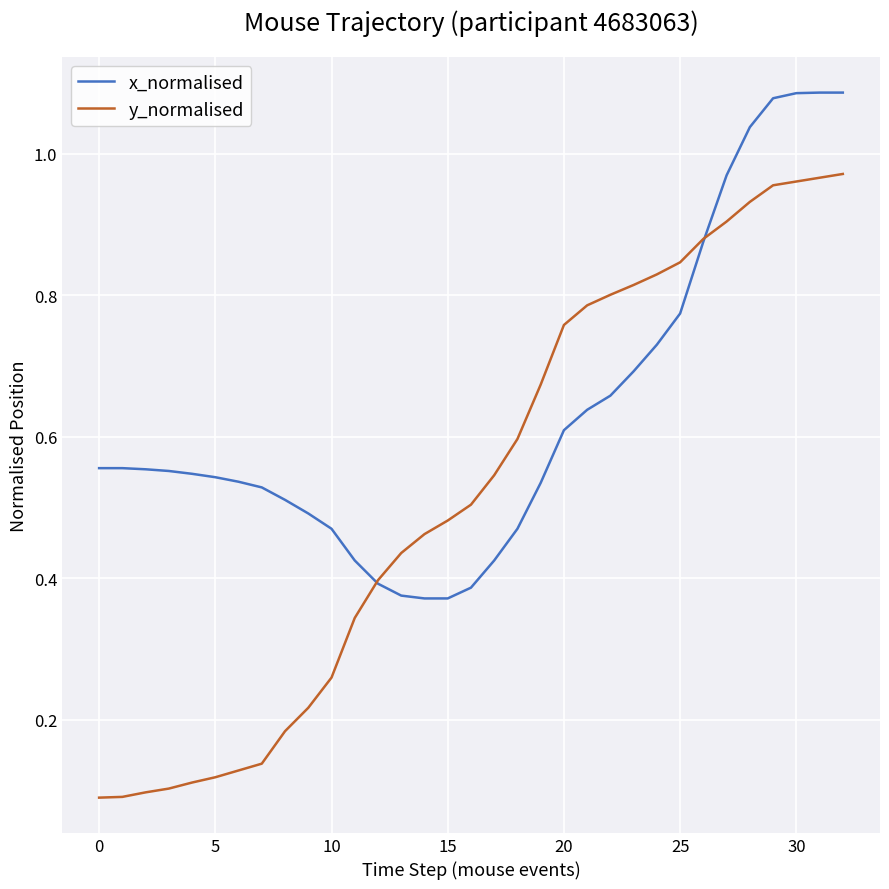

Which series has the largest total across all categories?

x_normalised